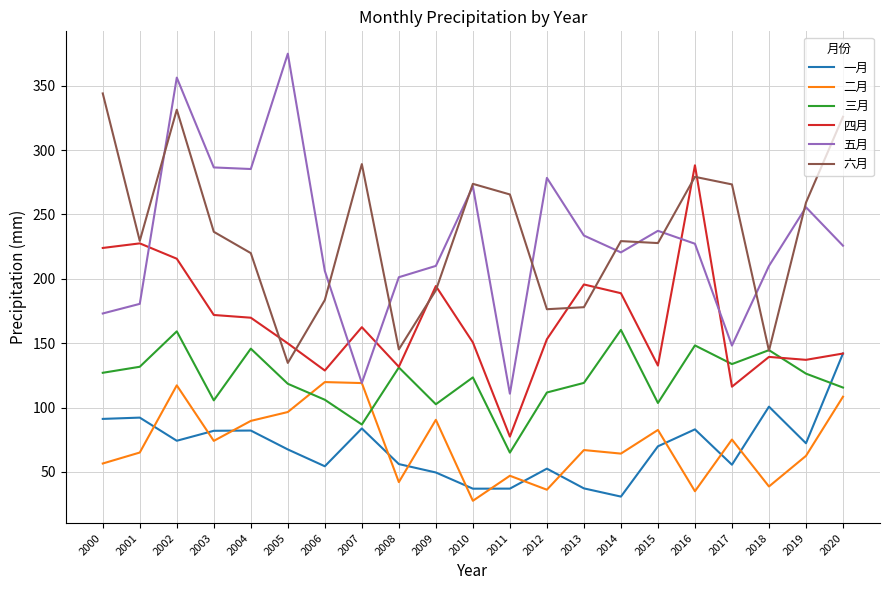

What is the spread (max minus min) of values at 2005?

307.5